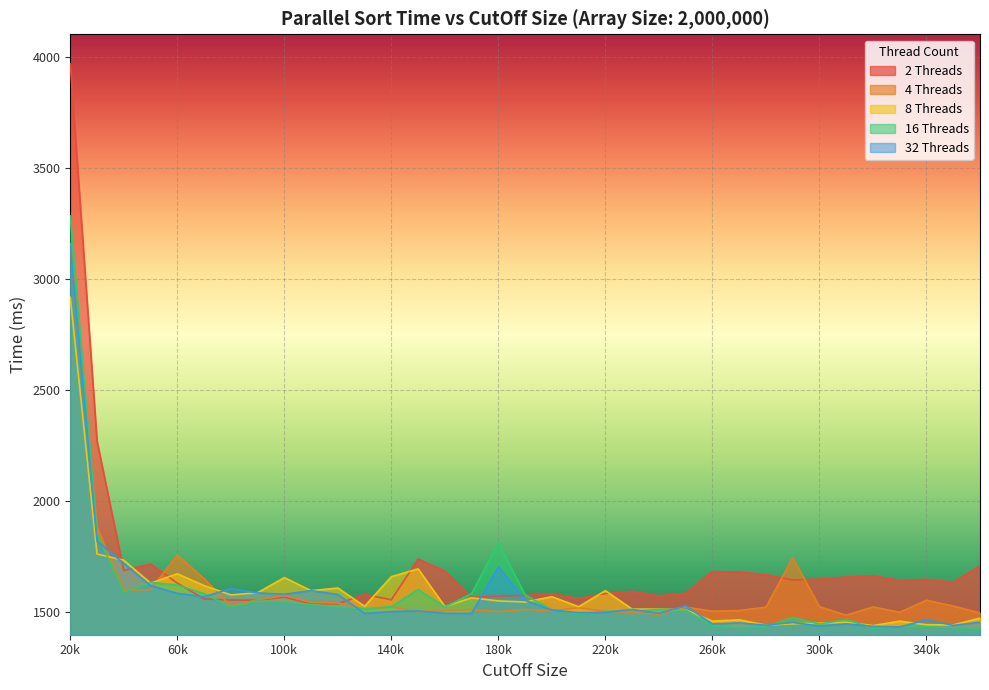

What is the maximum value shown in the chart?

3966